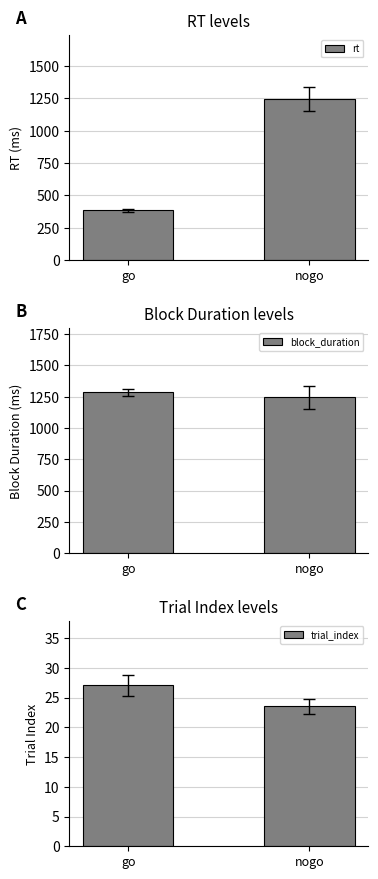

Reading right to left, extract all data points from this chart.

rt: 1243.8	383.9
block_duration: 1243.8	1284.6
trial_index: 23.5	27.0